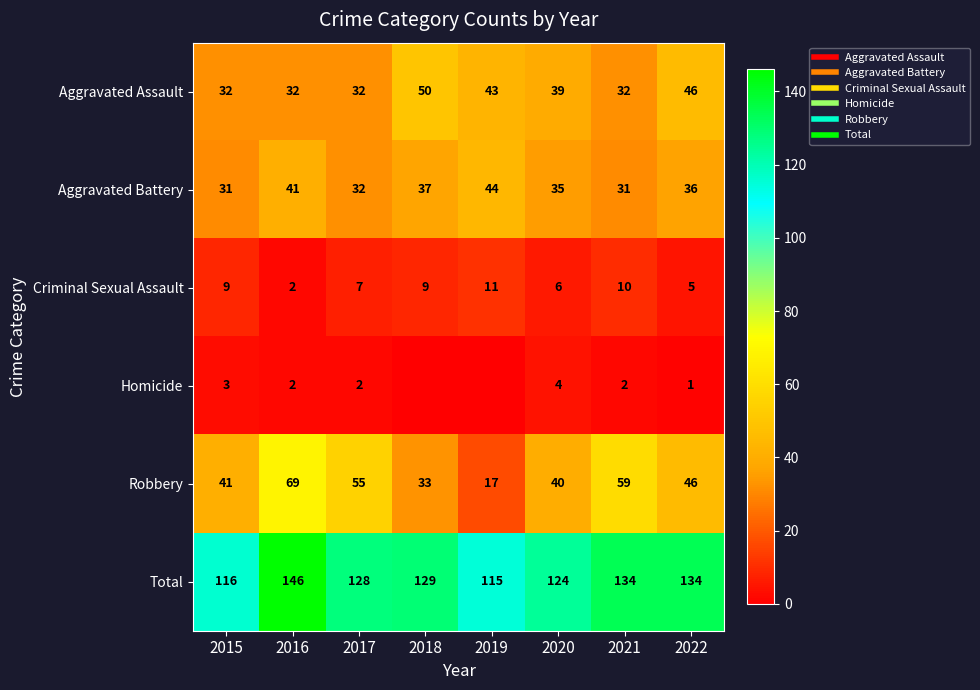

Which series has the largest range (max minus min)?

Robbery